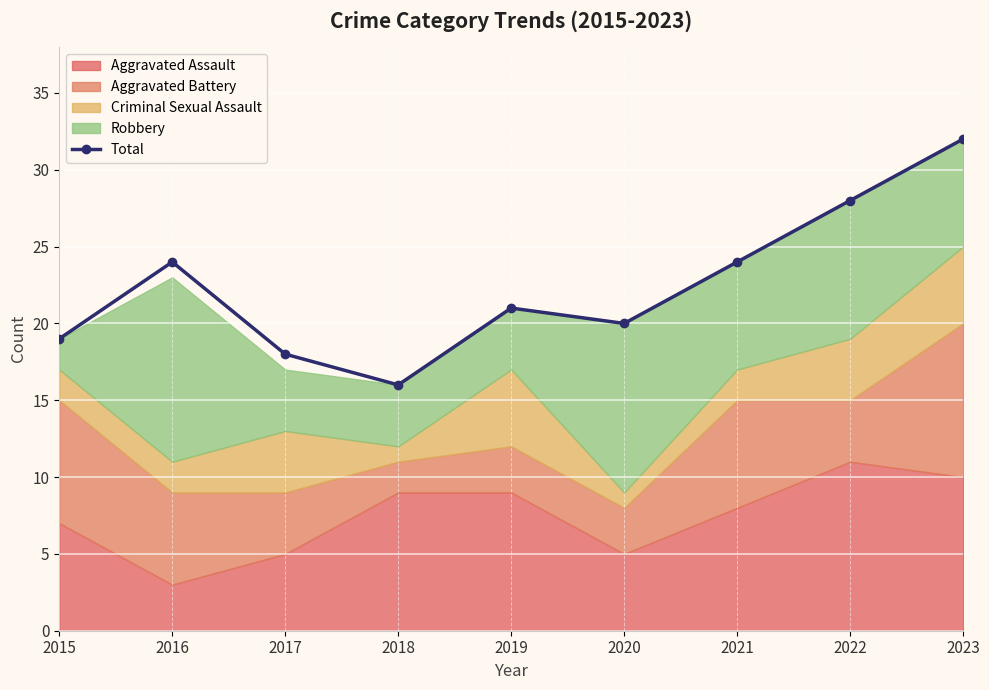

What value does the data have at 2022?

28